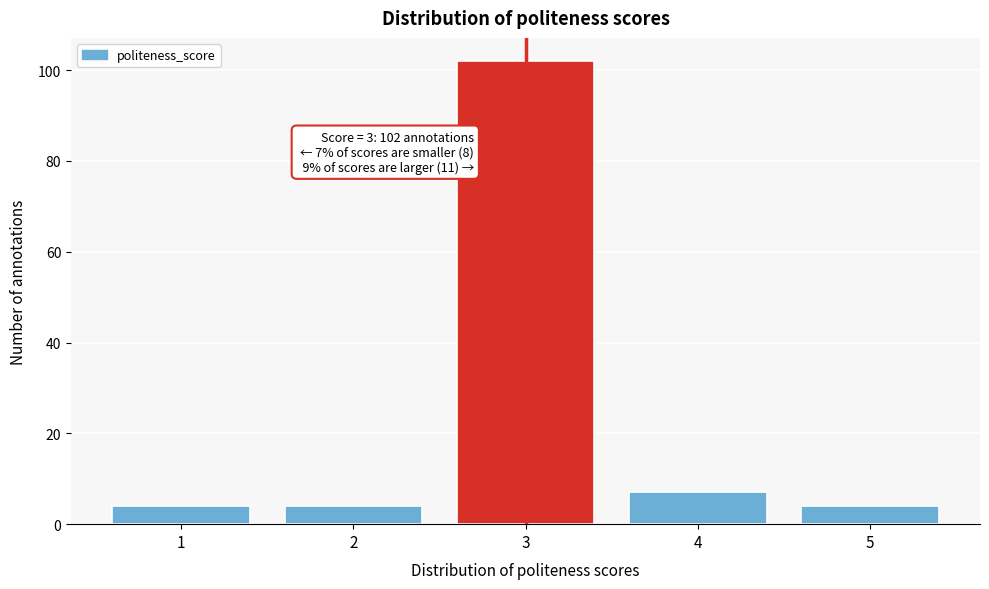

Reading right to left, extract all data points from this chart.

4	7	102	4	4